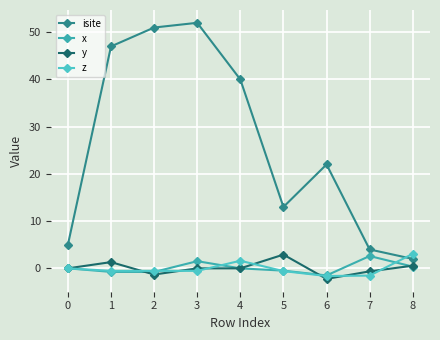

True or false: x and z intersect in this chart.

True